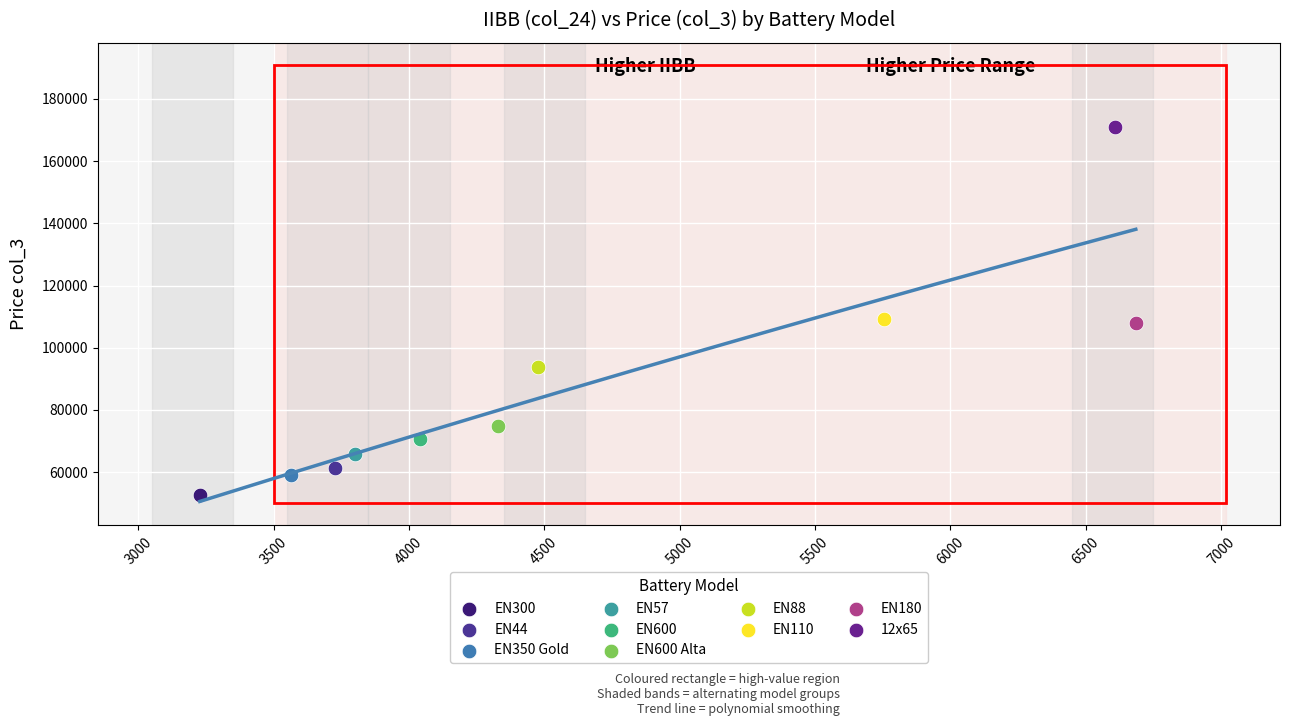

What are all the series names shown in the legend?

EN300, EN44, EN350 Gold, EN57, EN600, EN600 Alta, EN88, EN110, EN180, 12x65